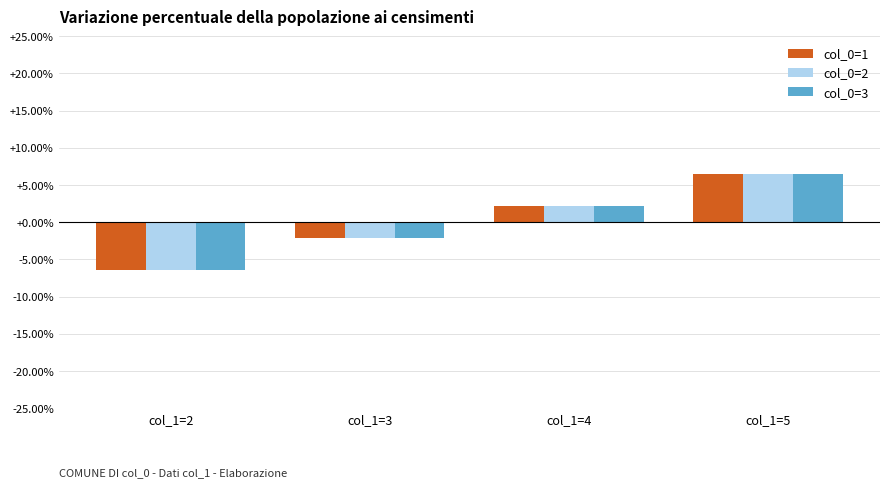

How many values in the col_0=3 series are below 2?

2